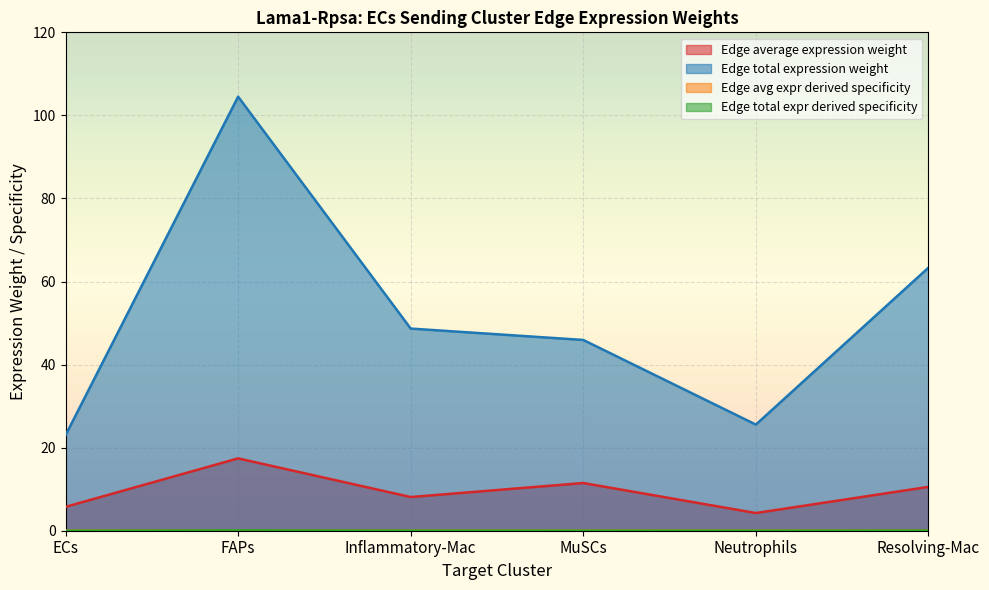

True or false: Edge total expression weight and Edge average expression weight intersect in this chart.

False